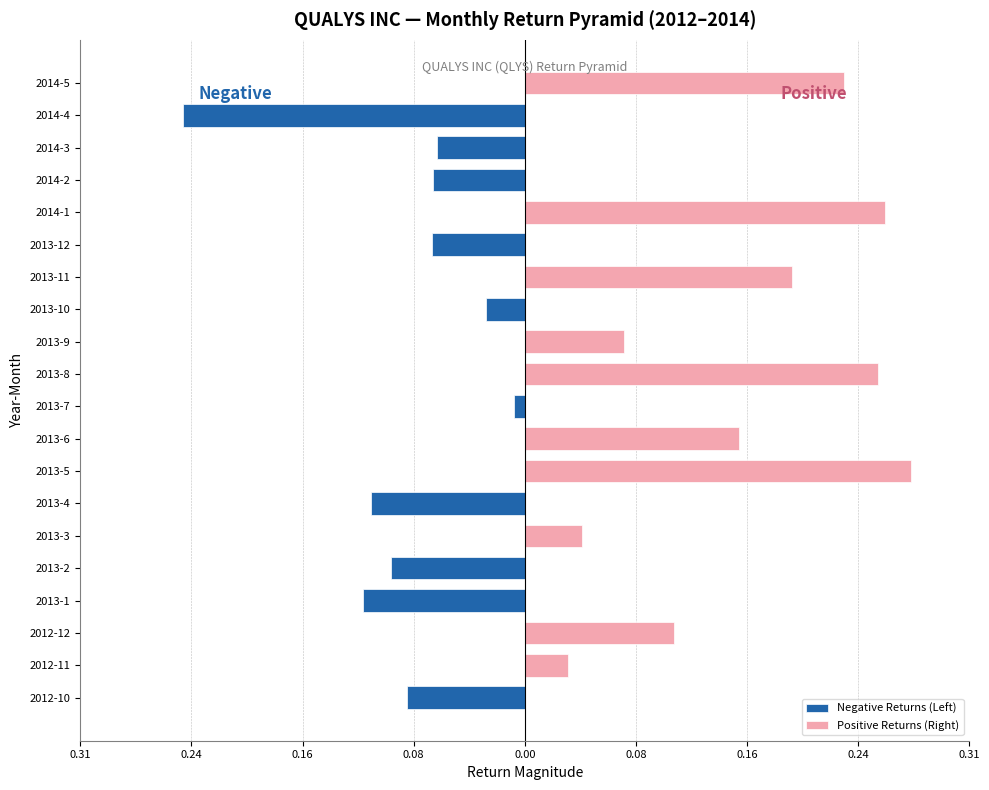

How many negative values does the Negative Returns (Left) series have?

10